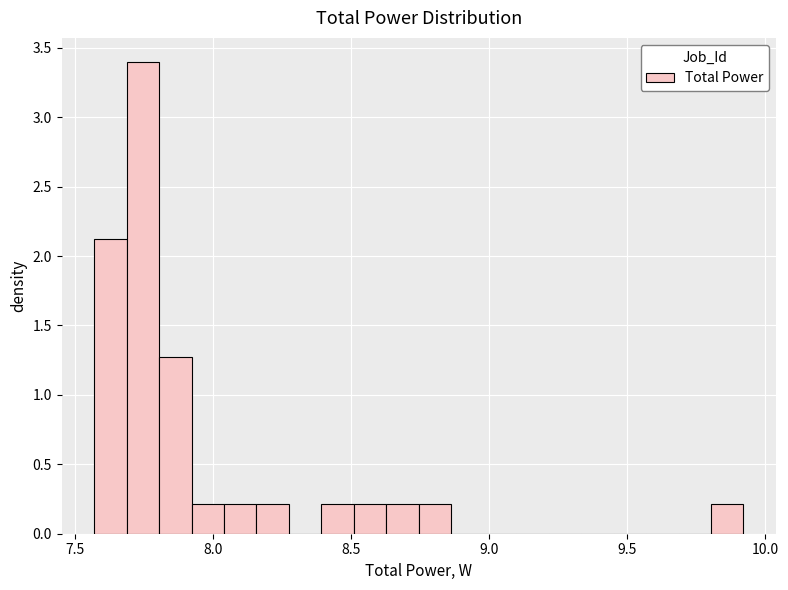

Around what value on the x-axis is the tallest bar? Give the approximate position of its centre, as read against the axis.

7.75